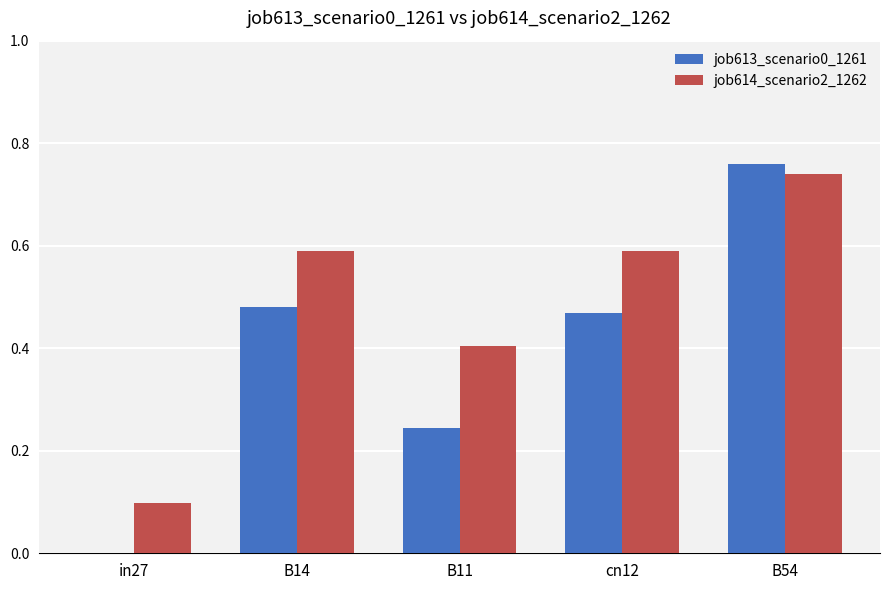

Which series changed the most between B14 and B11?

job613_scenario0_1261